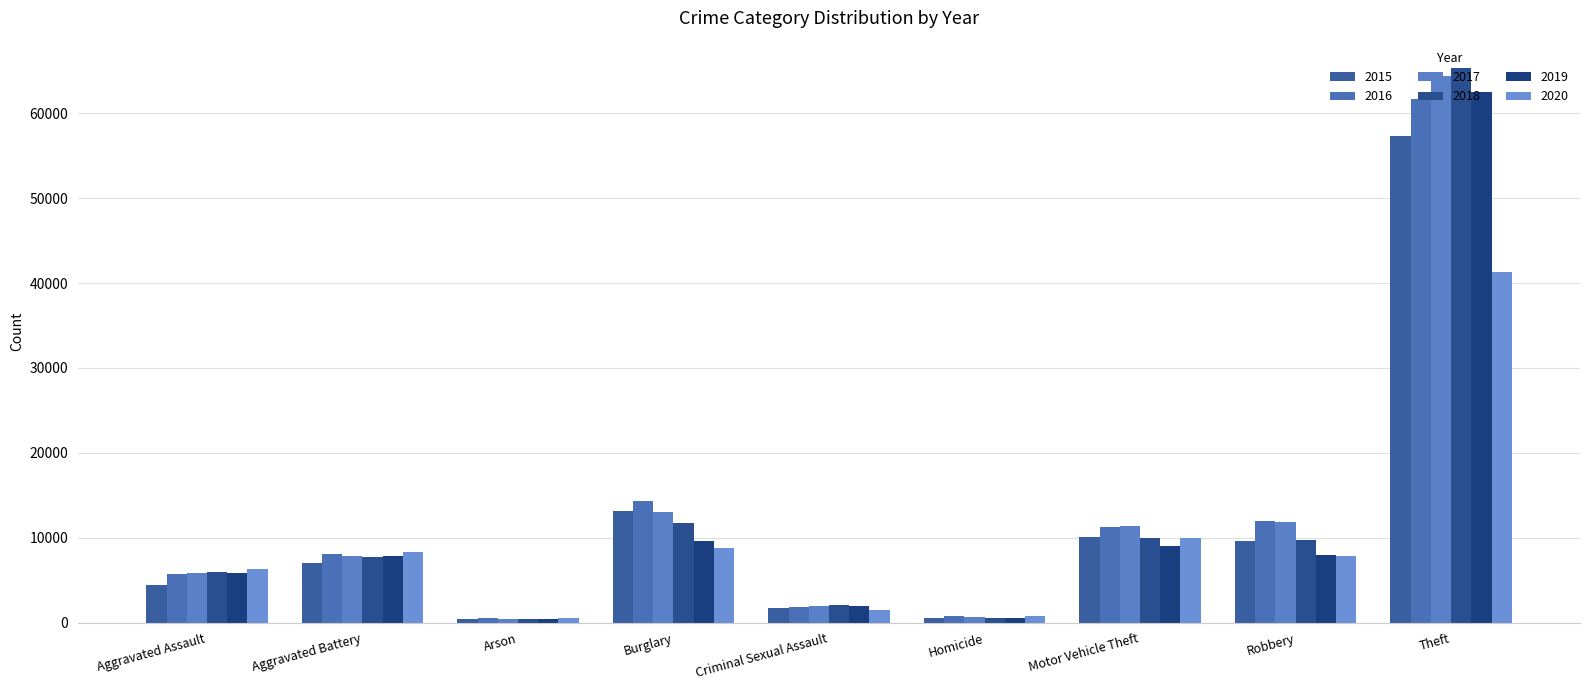

What is the difference between the maximum and second lowest values in the 2016 series?

60837